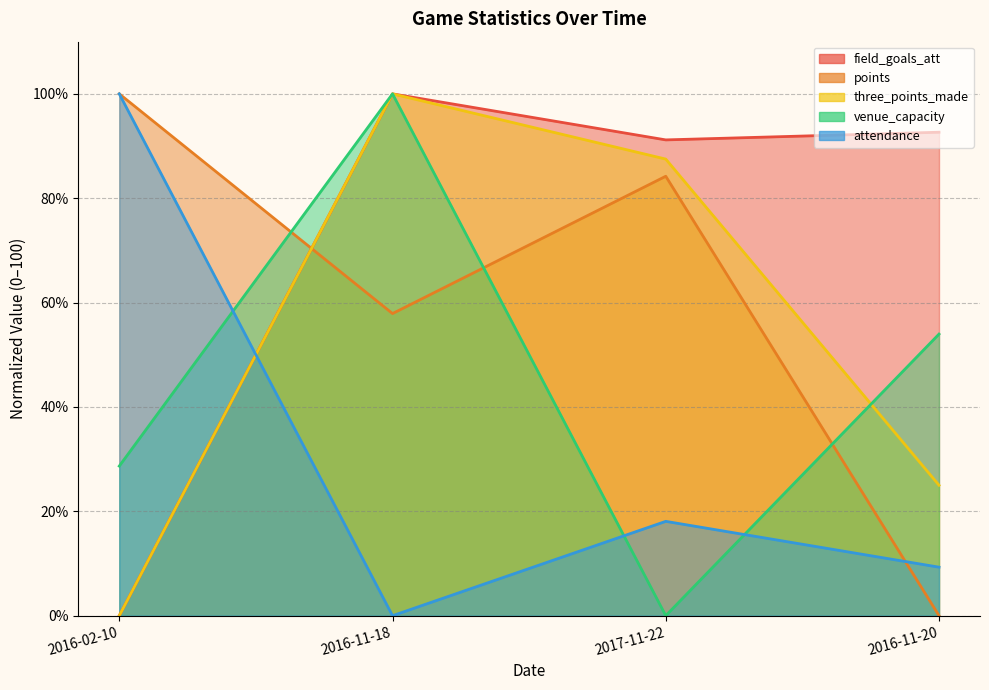

Rank the series by their maximum value, from lowest to highest.

attendance, venue_capacity, points, field_goals_att, three_points_made